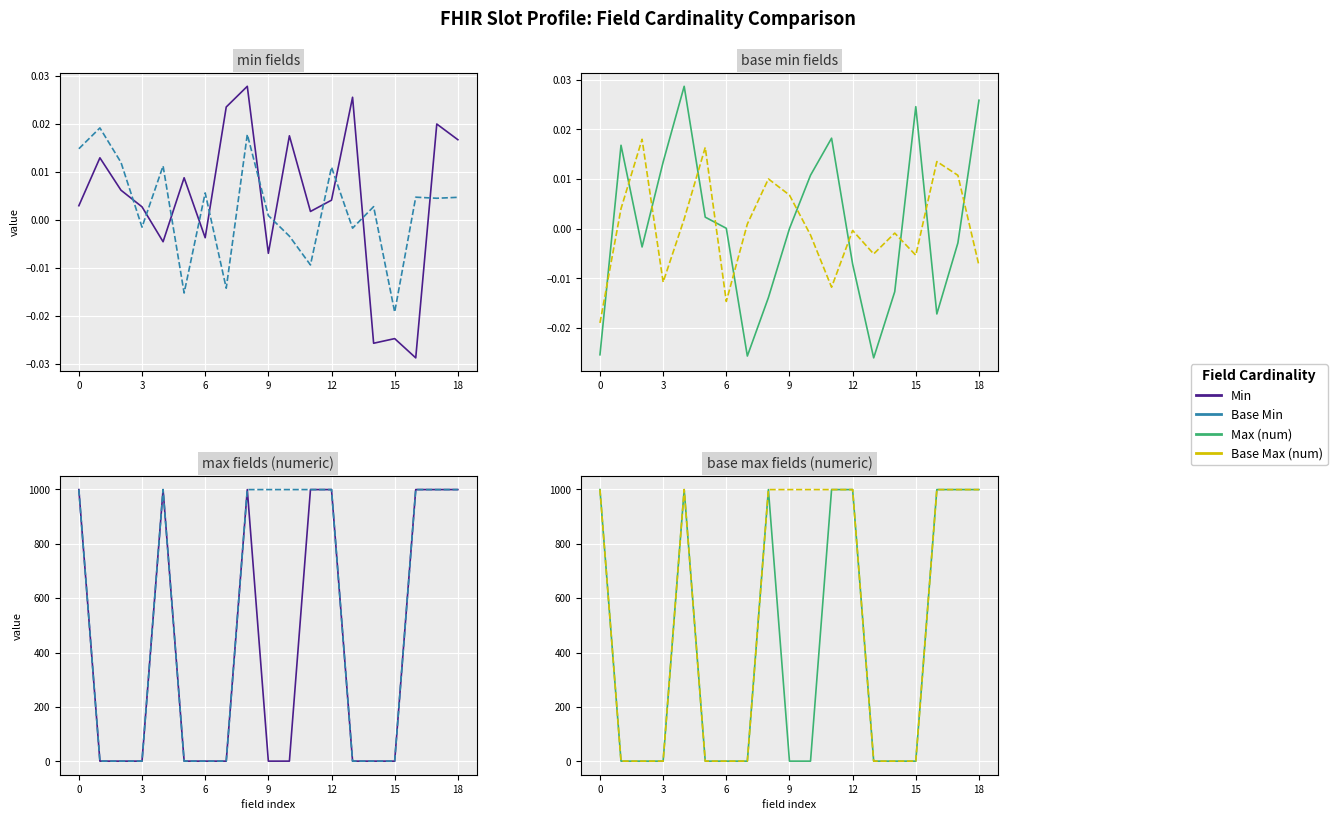

Rank the series at 9 from lowest to highest value.

Base Min, Min, Max (numeric), Base Max (numeric)